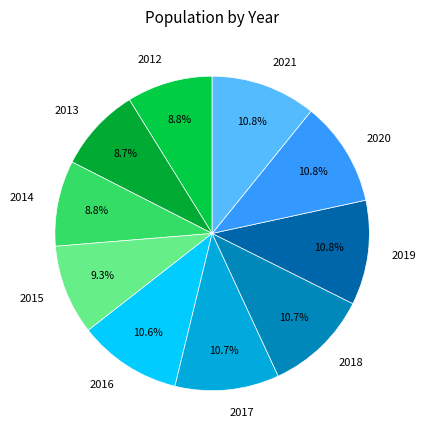

To the nearest percent, what portion does 2020 represent?

11%